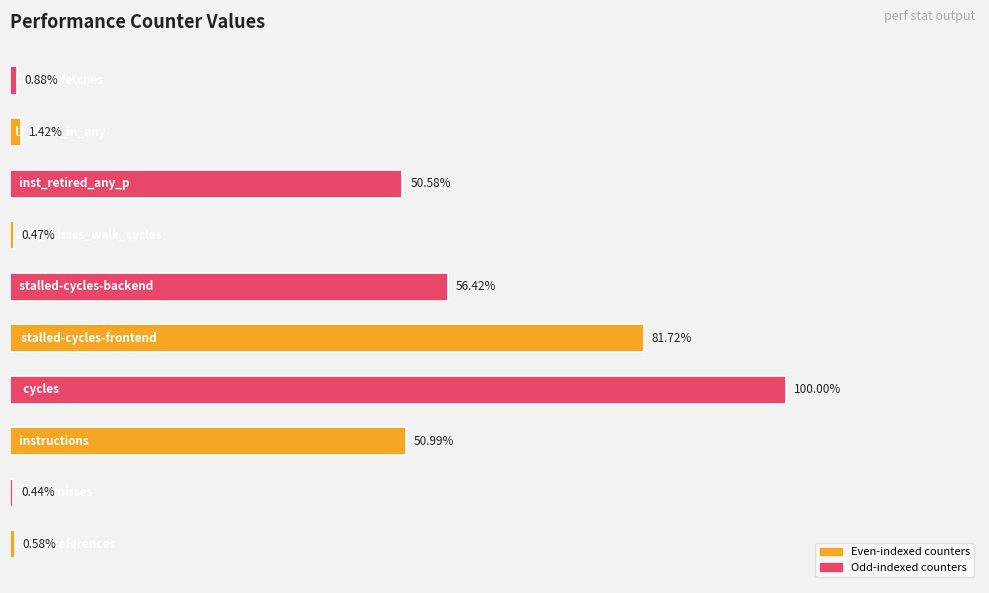

Does the chart contain any negative values?

No